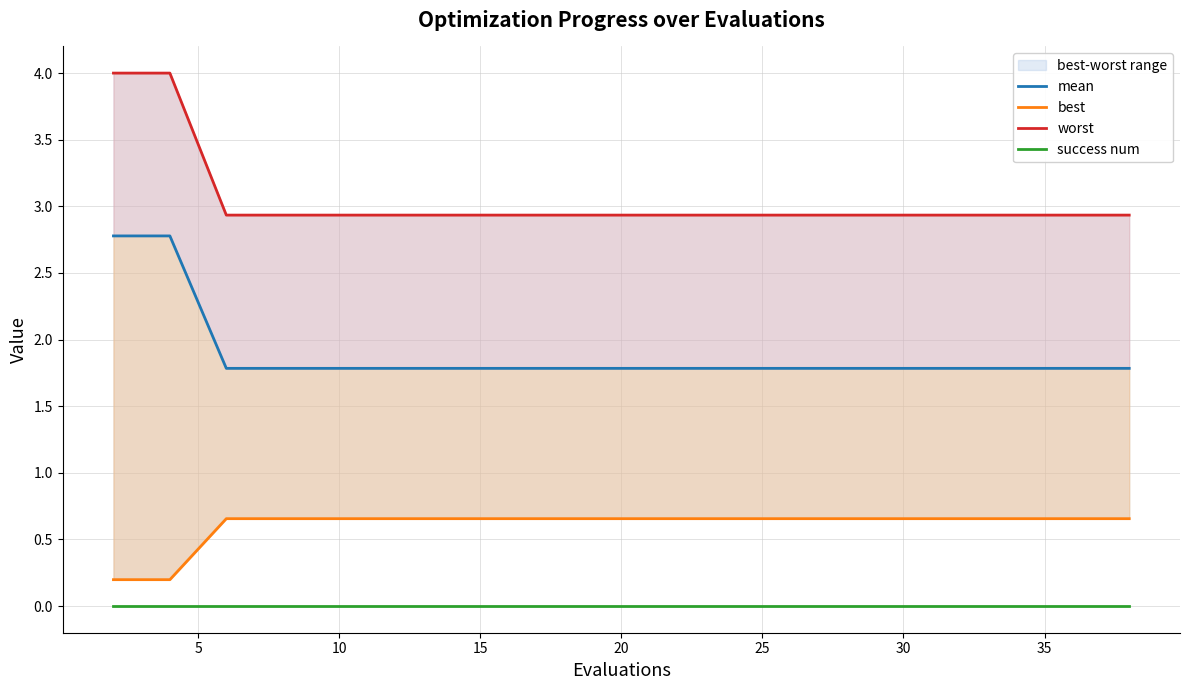

Between 5 and 35, which is larger?

5